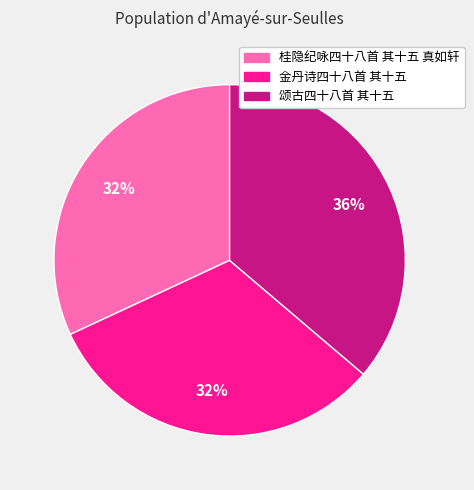

Does 桂隐纪咏四十八首 其十五 真如轩 account for over 50% of the chart?

No